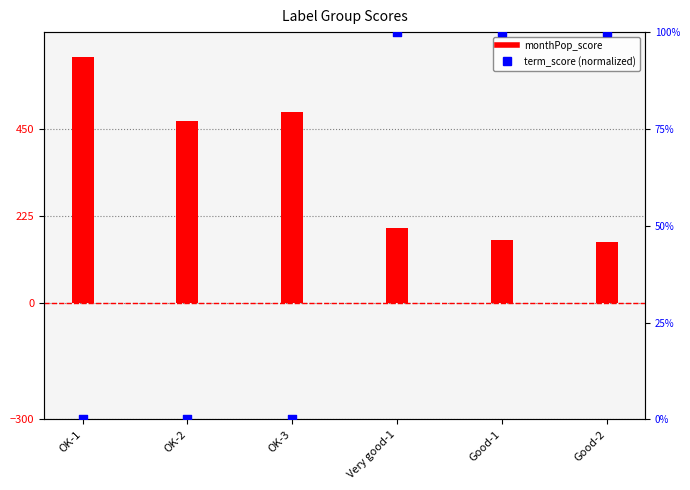

At how many categories does at least one series exceed 292?

3